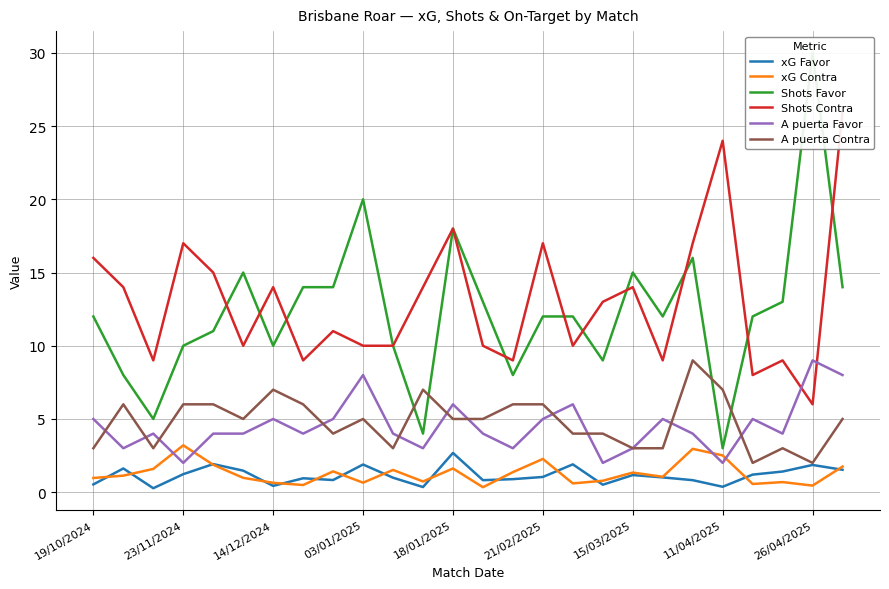

What position from the right is 19/10/2024?

26